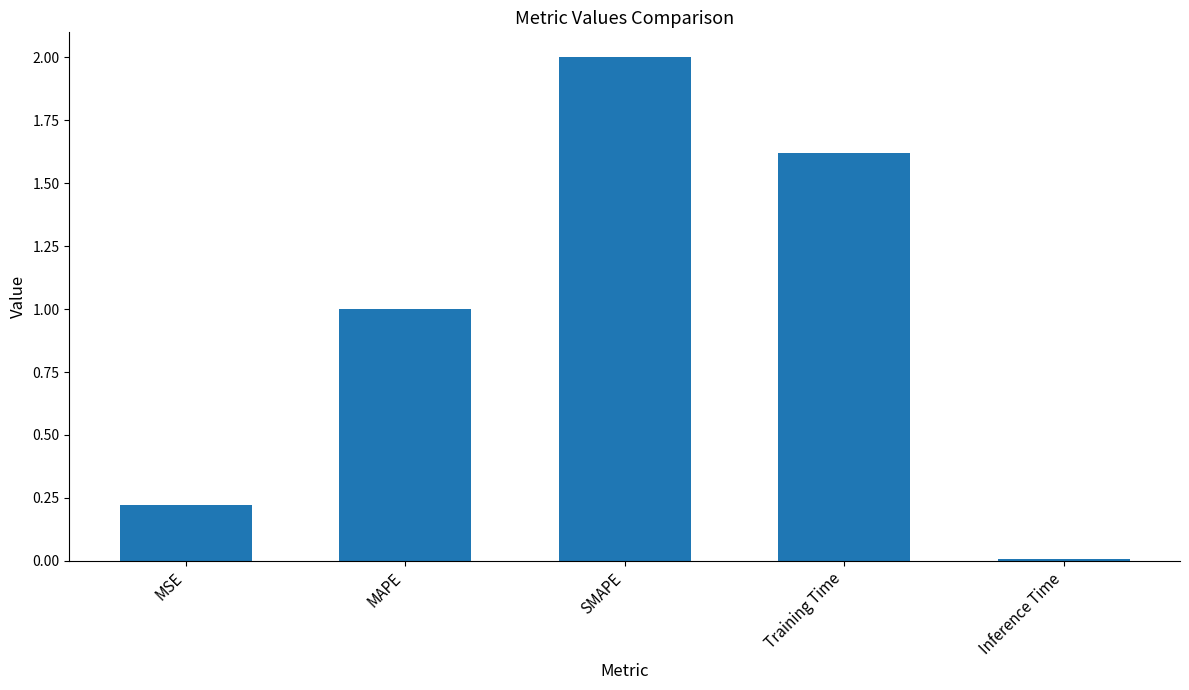

The value at Training Time is 0.8. True or false?

False